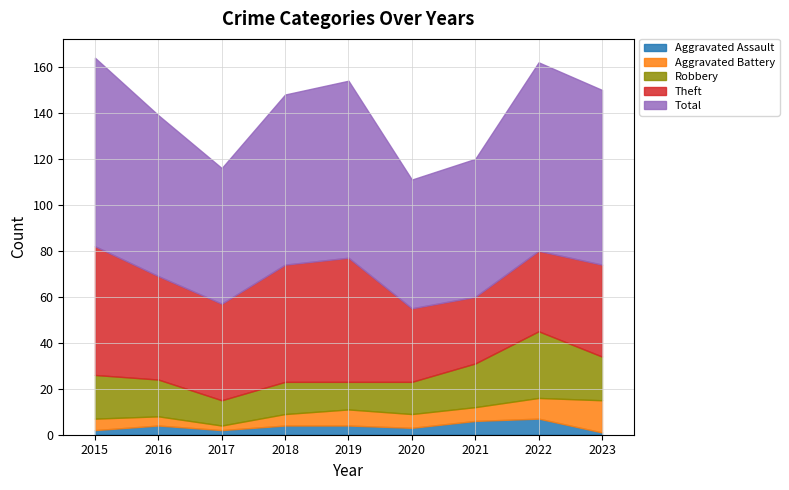

True or false: Robbery and Theft cross at least once.

False